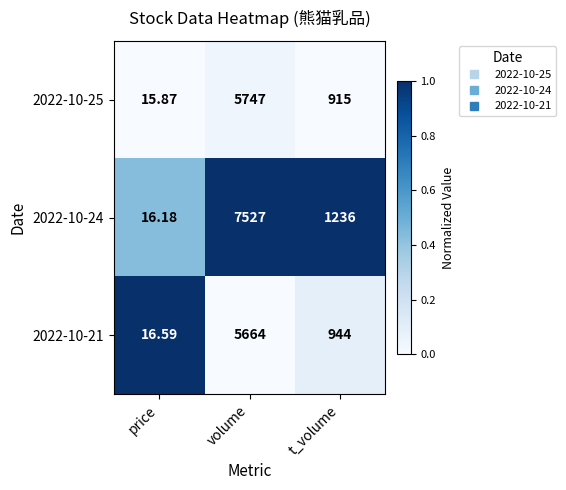

How many data points does each series have?

3